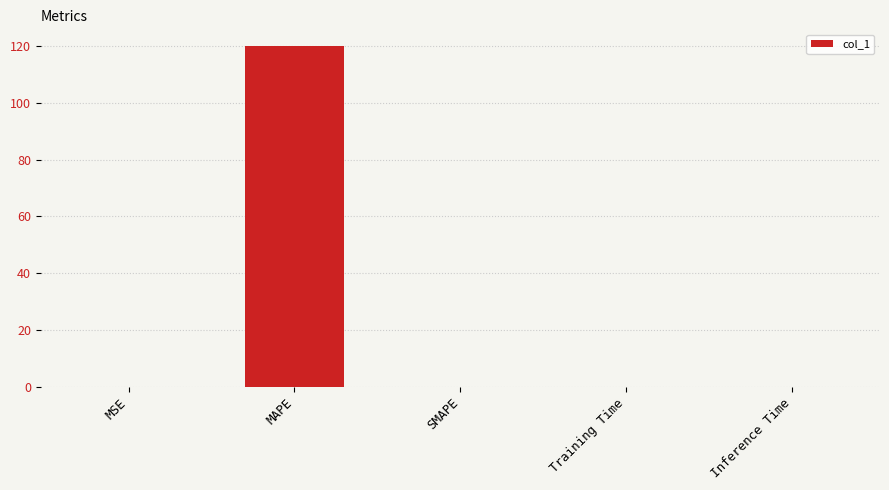

The value at MAPE is 119.9. True or false?

True